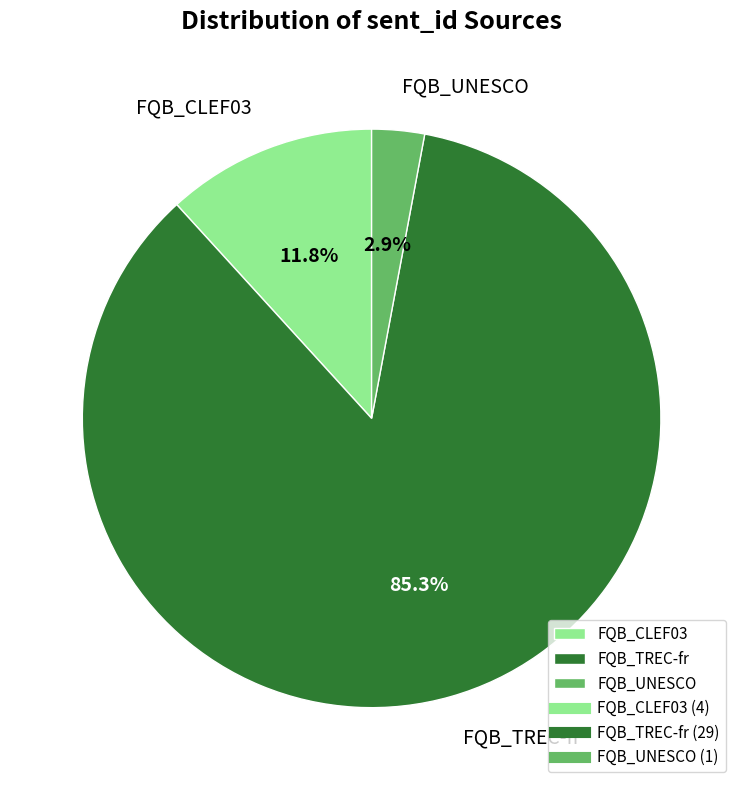

Combined, do FQB_TREC-fr and FQB_UNESCO account for over 50%?

Yes